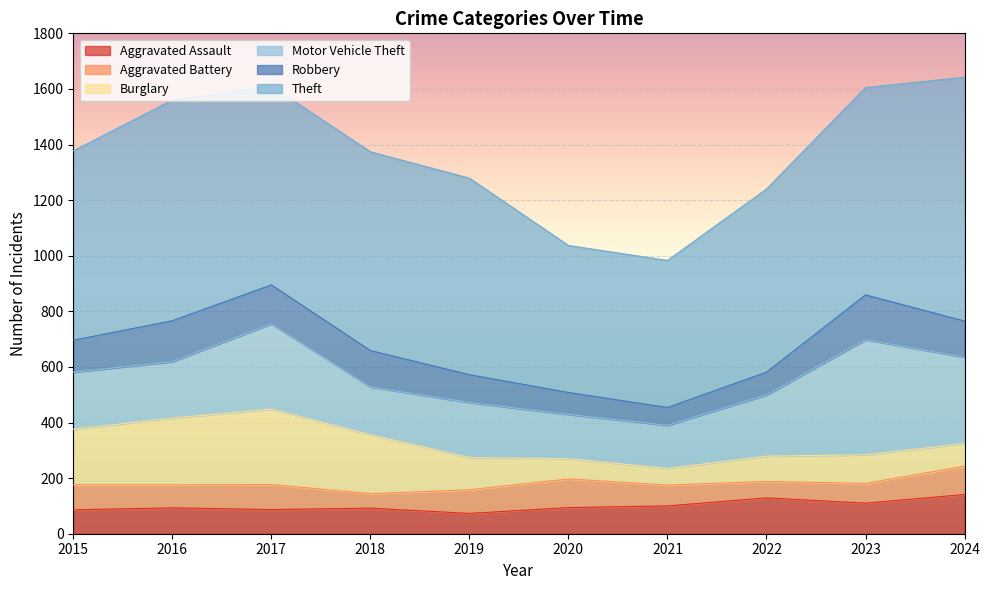

Where do Motor Vehicle Theft and Burglary first cross each other?

2015 and 2016